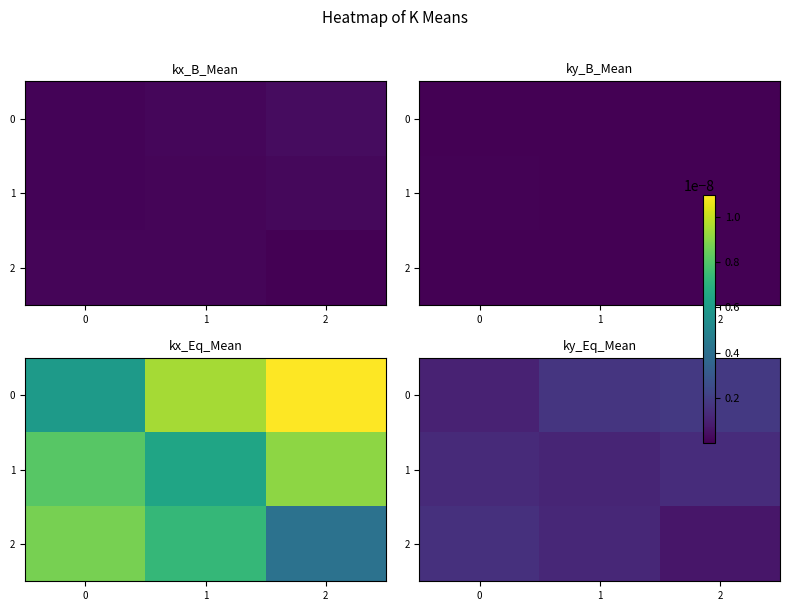

Is it true that row_2 equals 0.0 at 2?

True